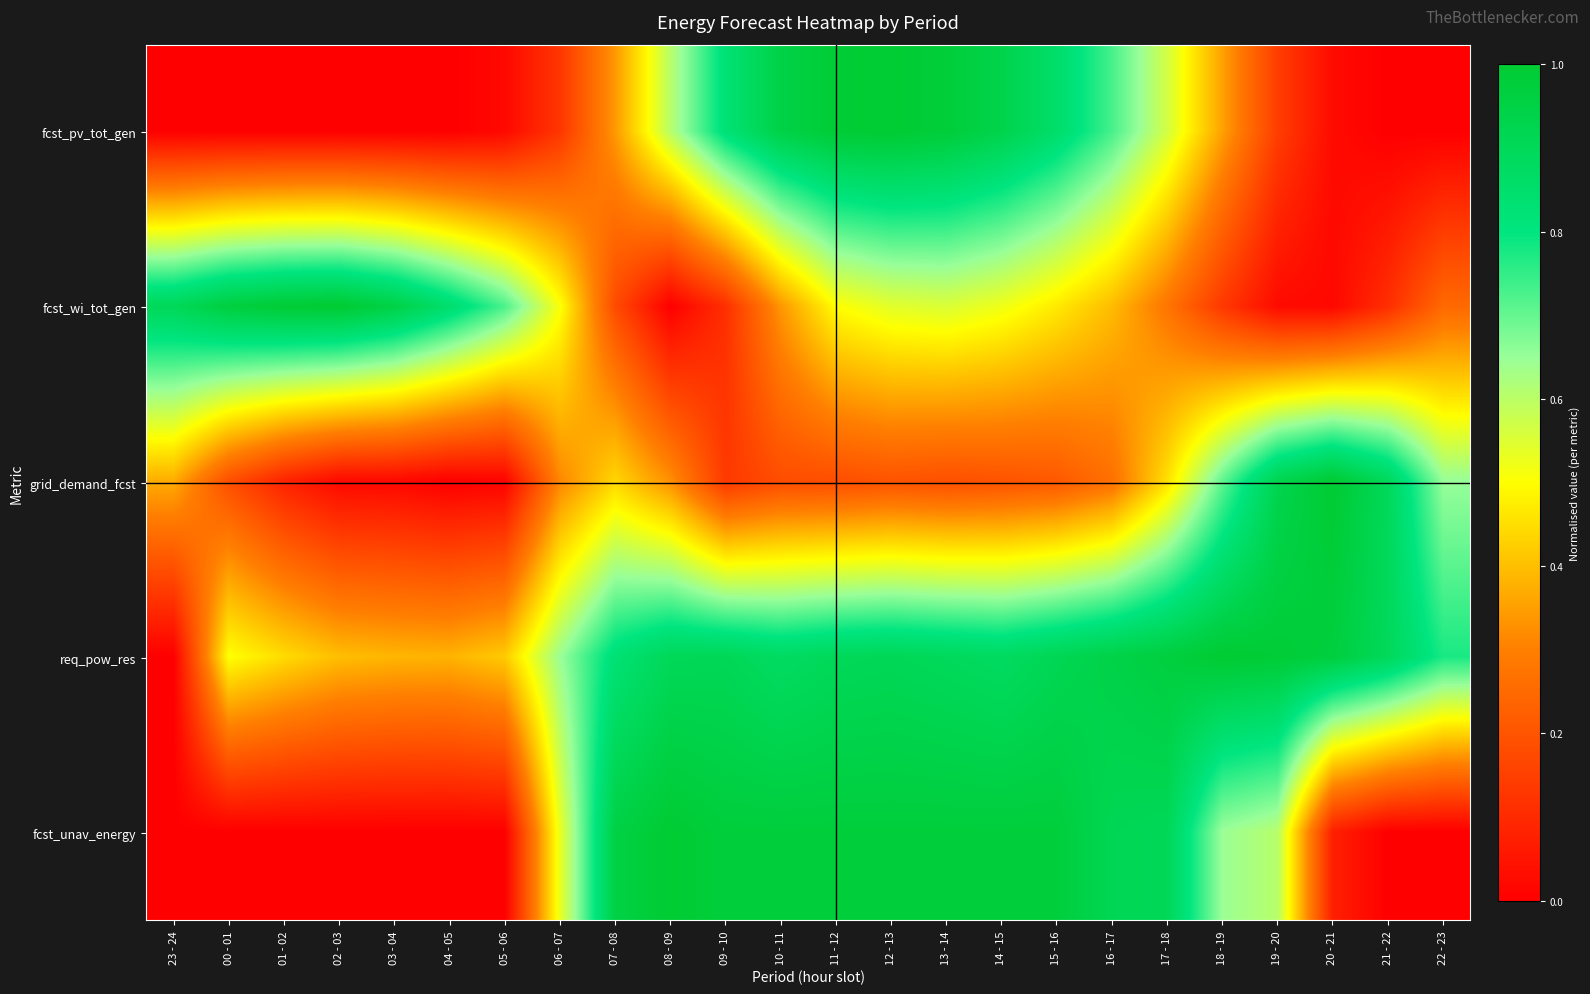

Which label corresponds to the largest value in the chart?

12 - 13